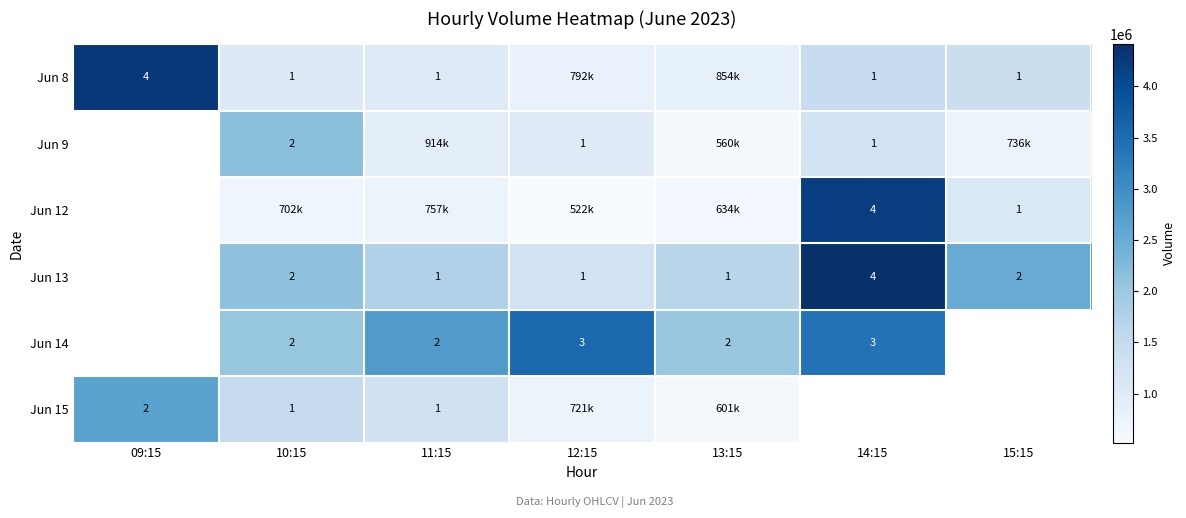

True or false: Jun 9 has a value of 2 at 12:15.

False